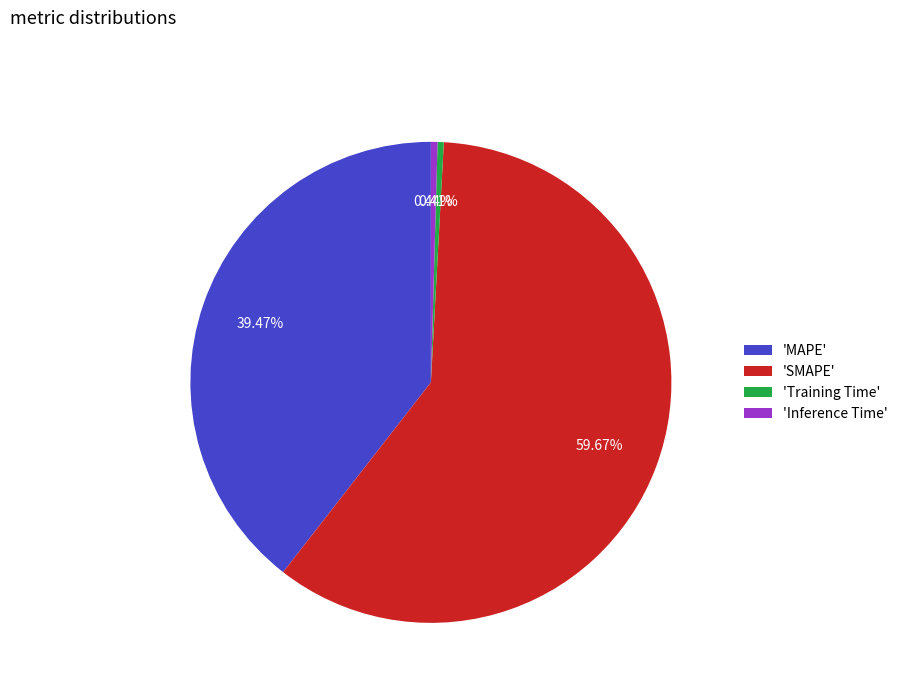

Which category has the biggest portion of the pie?

'SMAPE'